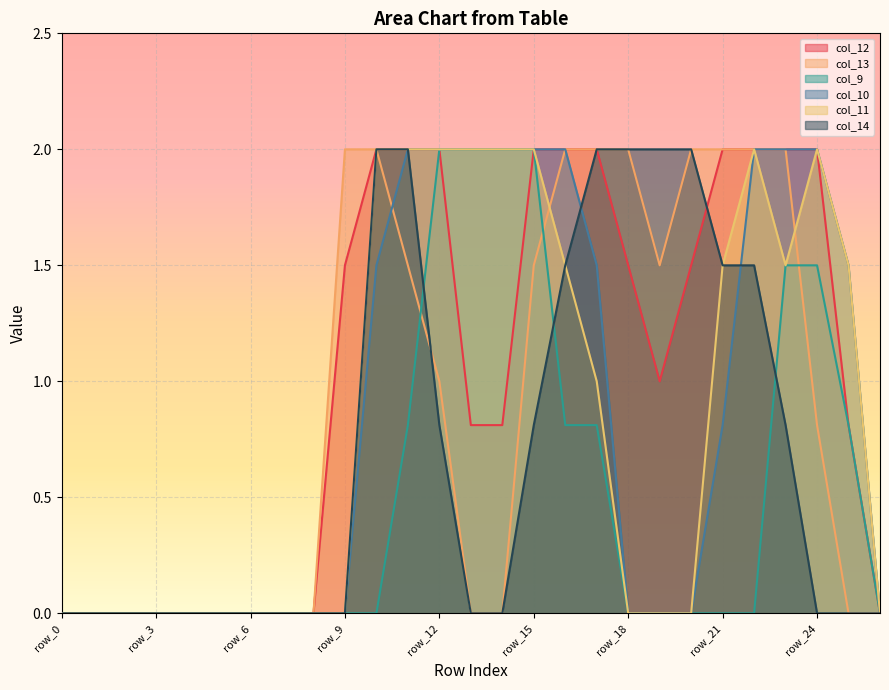

Which category has the lowest value across all series?

row_0